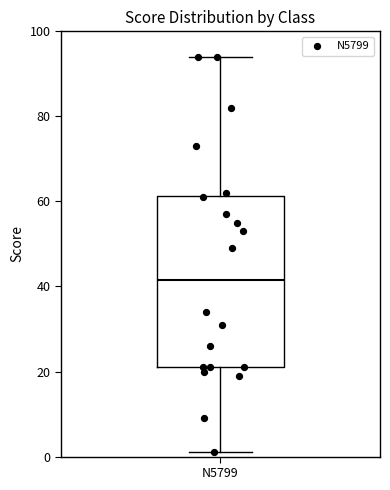

Transcribe this box plot: give where the median line is, the range the box spans, and where the two whiskers end, as read against the y-axis. The values are not printed on the chart, so give them approximately, as read against the axis.

median 42, box 22 to 62, whiskers 2 to 94